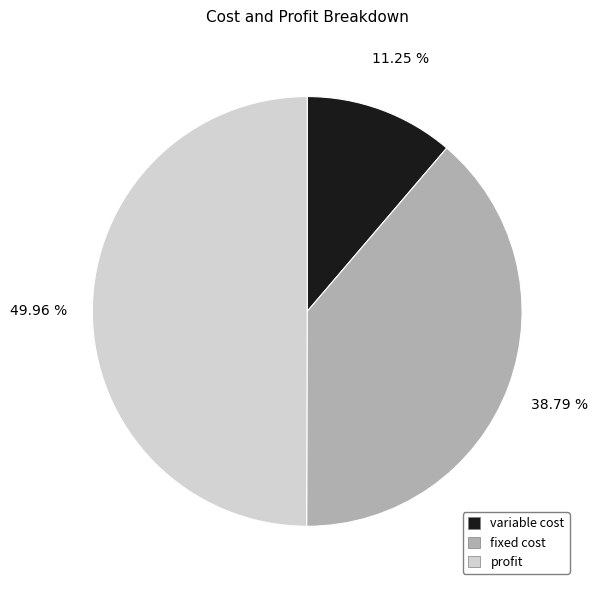

To the nearest percent, what percentage of the pie is profit?

50%